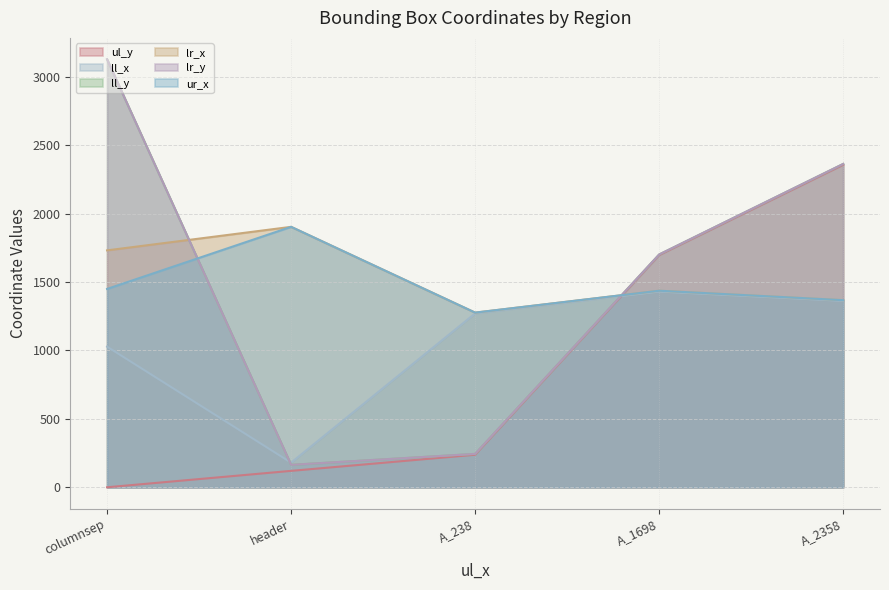

At which label is ul_y closest to 1179?

A_1698